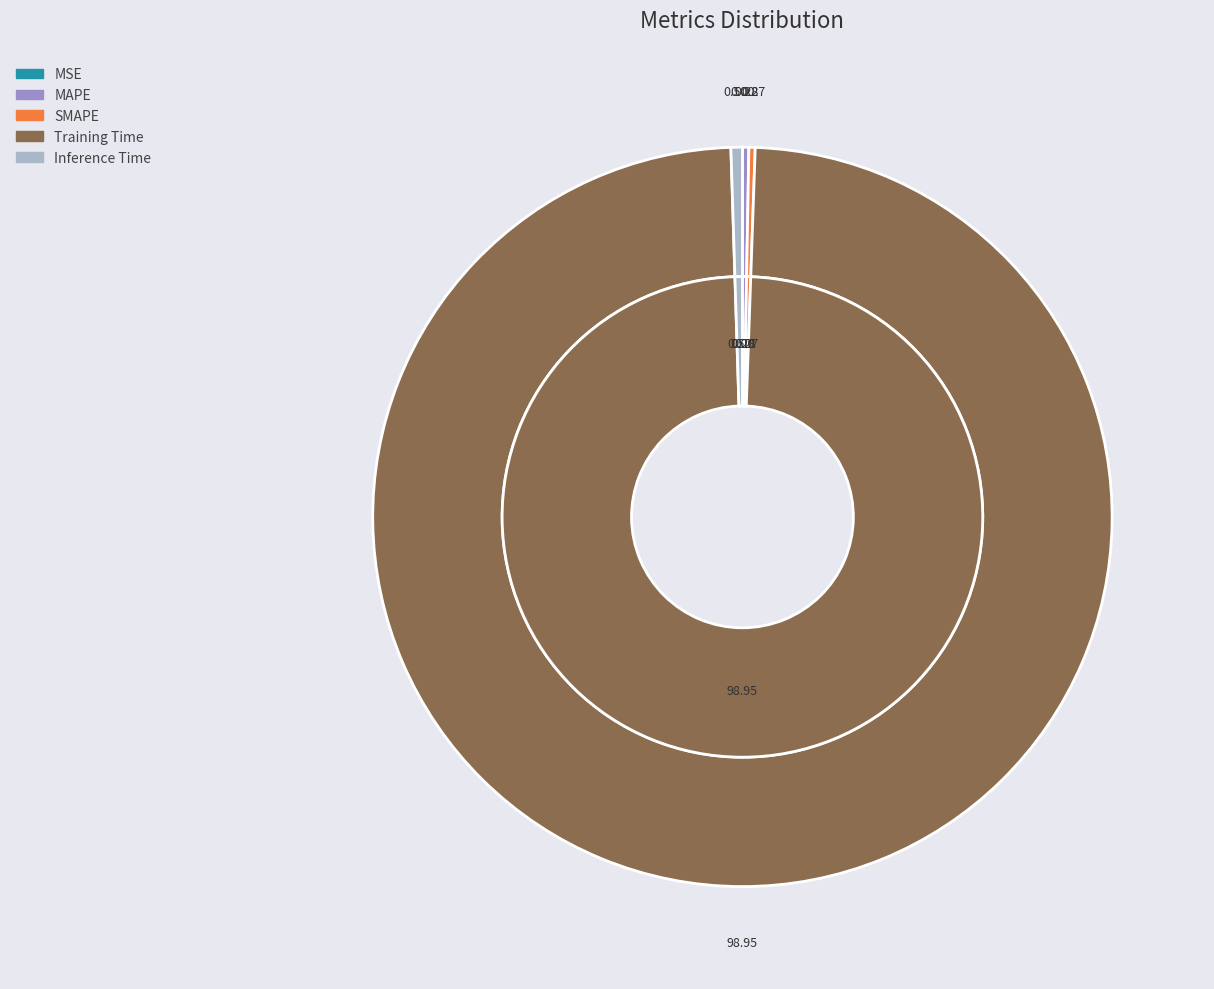

To the nearest percent, what is the combined percentage of Inference Time and MSE?

1%